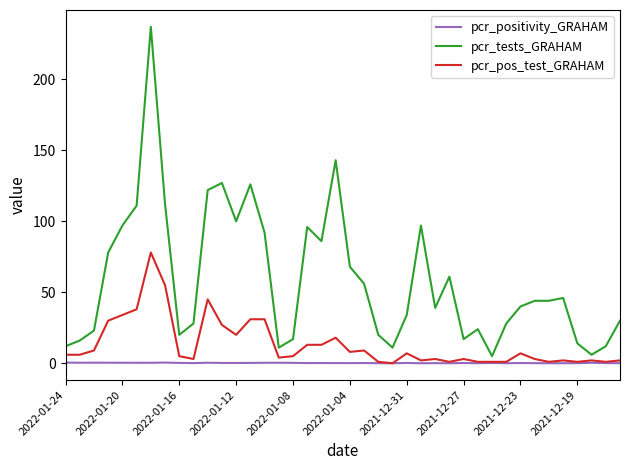

What is the maximum value shown in the chart?

237.0